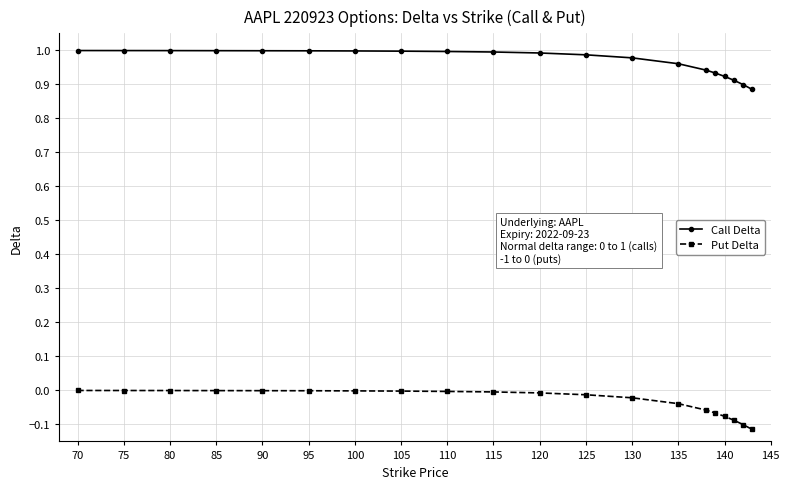

True or false: Put Delta and Call Delta intersect in this chart.

False